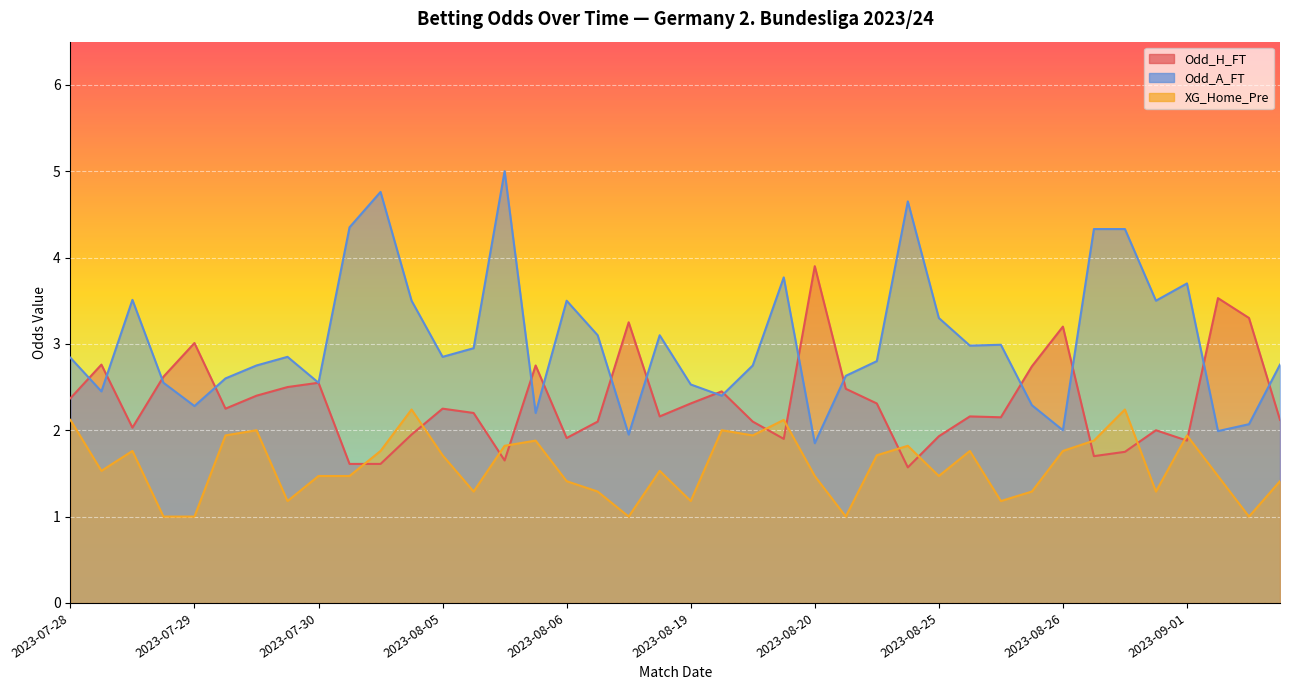

The value of XG_Home_Pre at 2023-08-04 is 1.8. True or false?

True